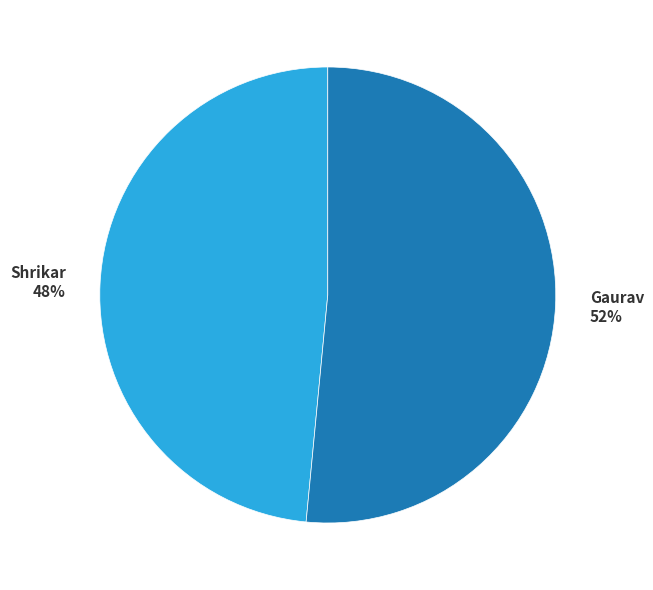

Rank the categories by value from lowest to highest.

Shrikar, Gaurav